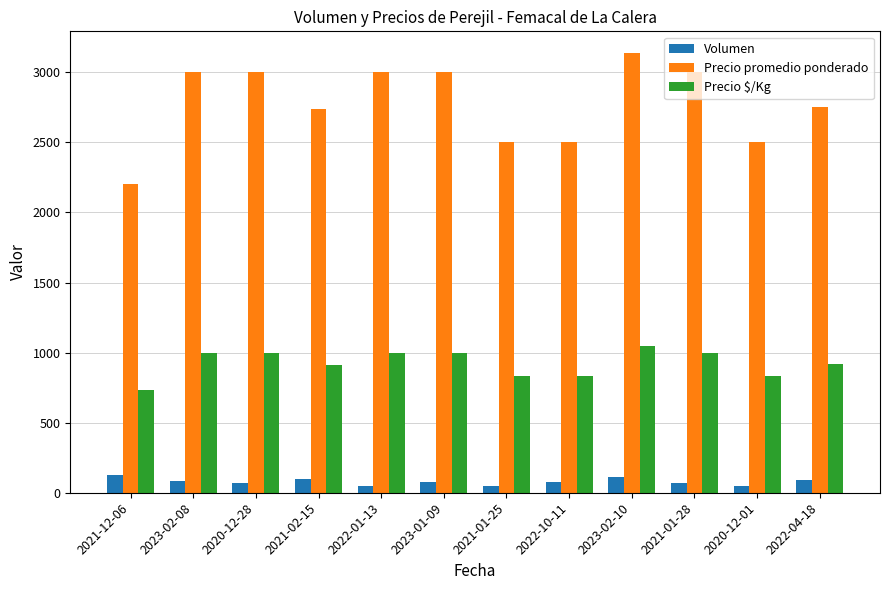

What is the lowest value of the Precio $/Kg series?

733